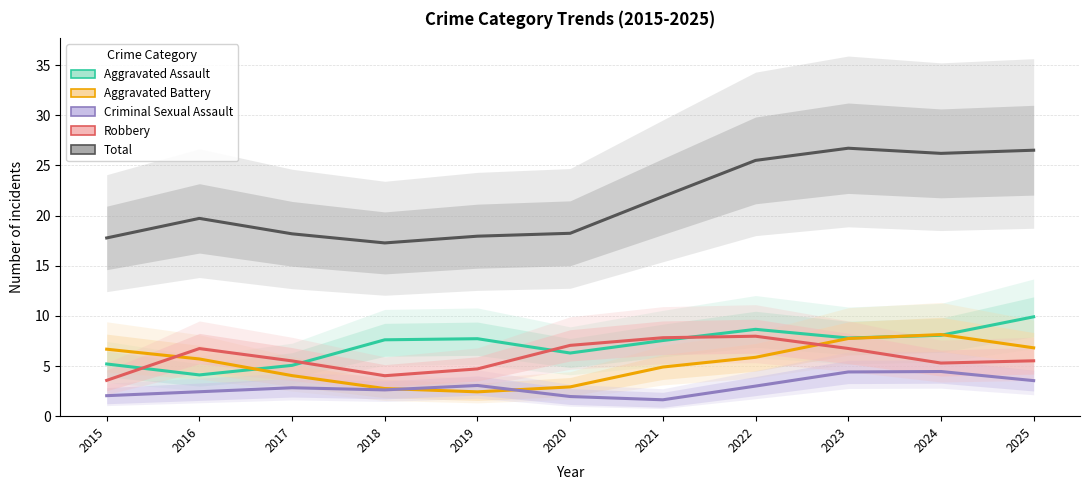

True or false: Criminal Sexual Assault has more than 1 points higher than both neighbors.

True